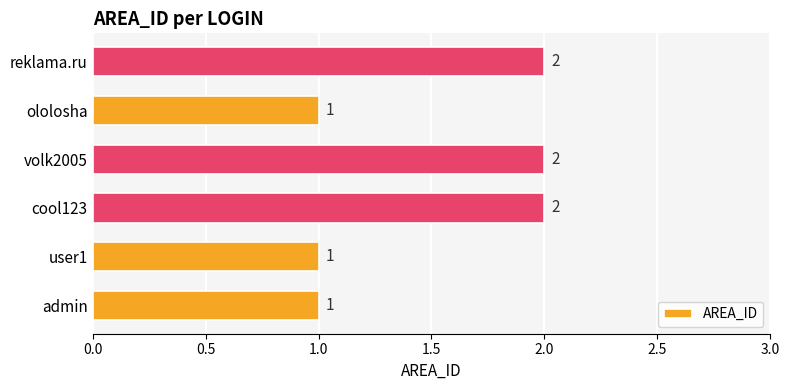

Approximately how many times larger is the value at volk2005 compared to ololosha?

2.0